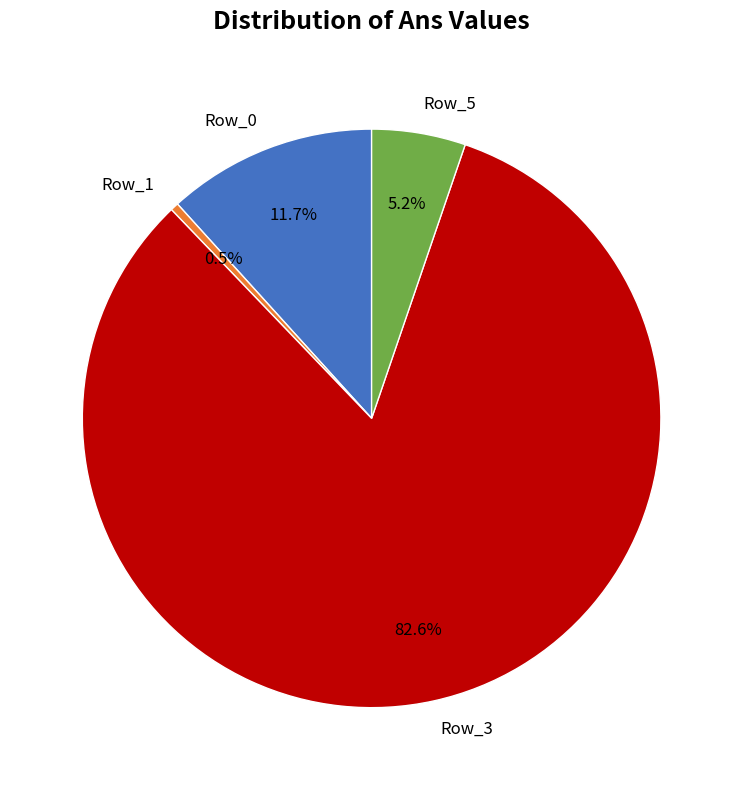

How many slices are in this pie chart?

4